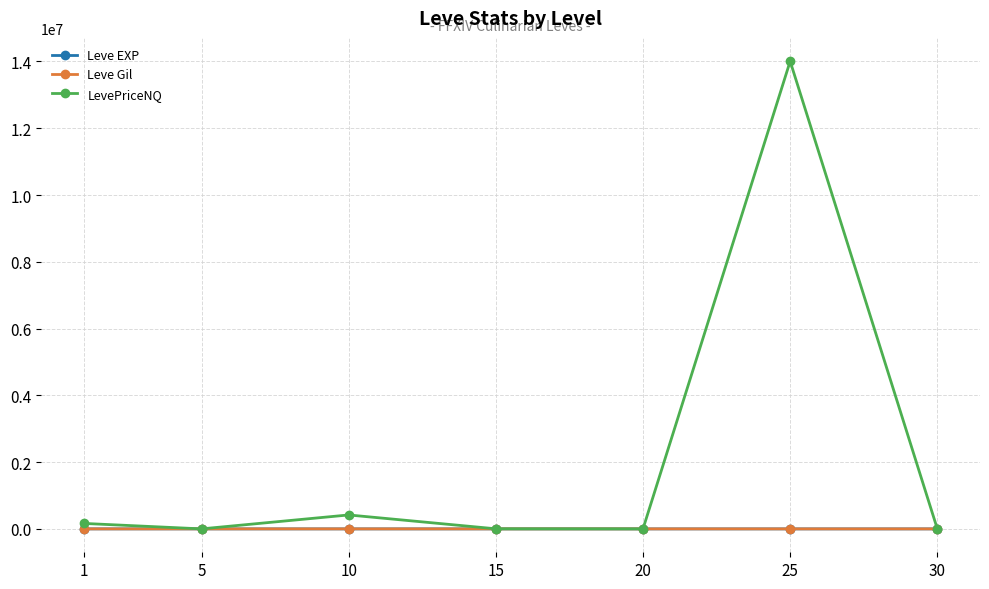

Where is the first local maximum for LevePriceNQ?

10